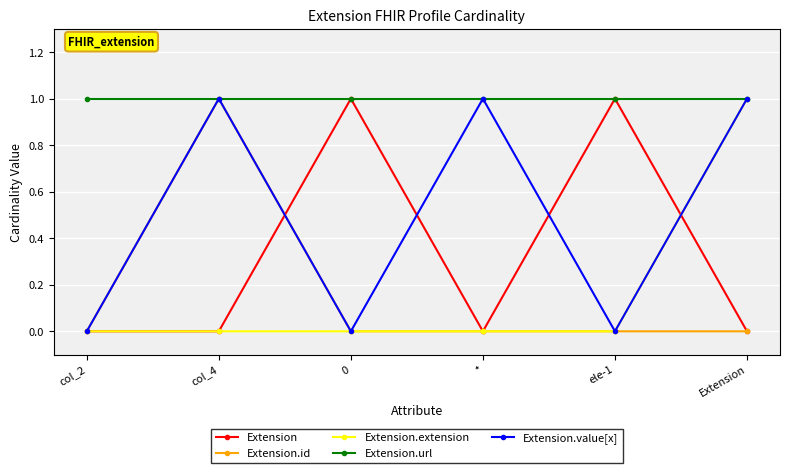

What are all the series names shown in the legend?

Extension, Extension.id, Extension.extension, Extension.url, Extension.value[x]